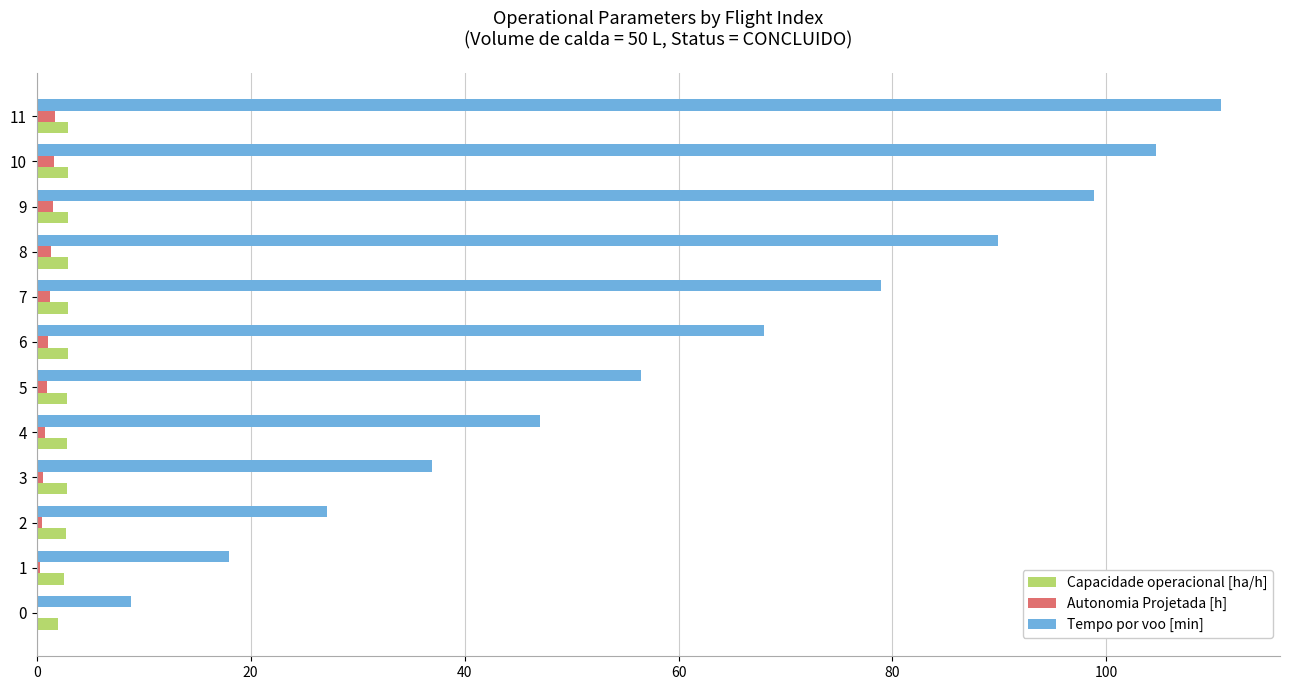

Count the number of categories in the chart.

12